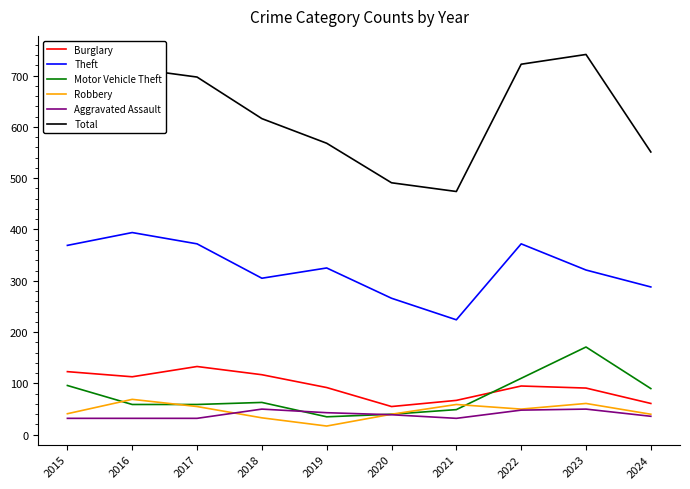

True or false: Total and Aggravated Assault intersect in this chart.

False